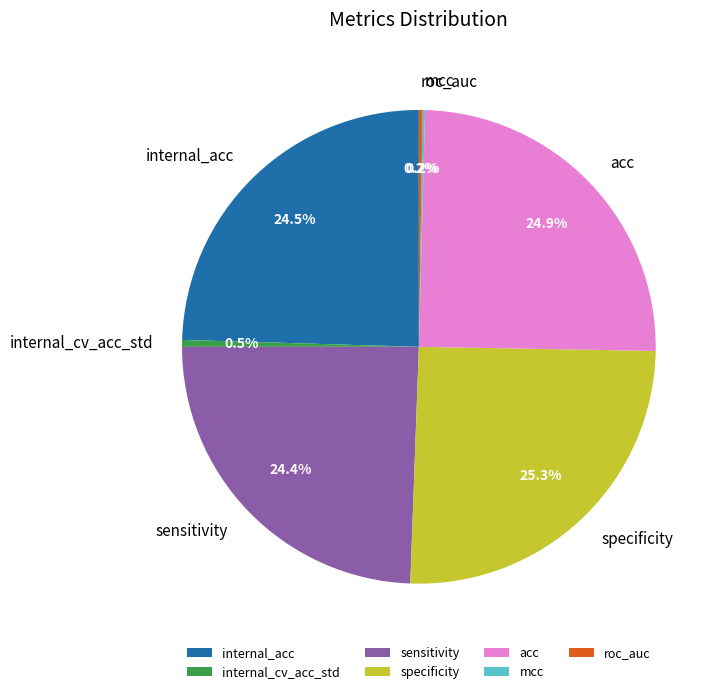

What is the ratio of the value at specificity to the value at internal_acc?

1.0